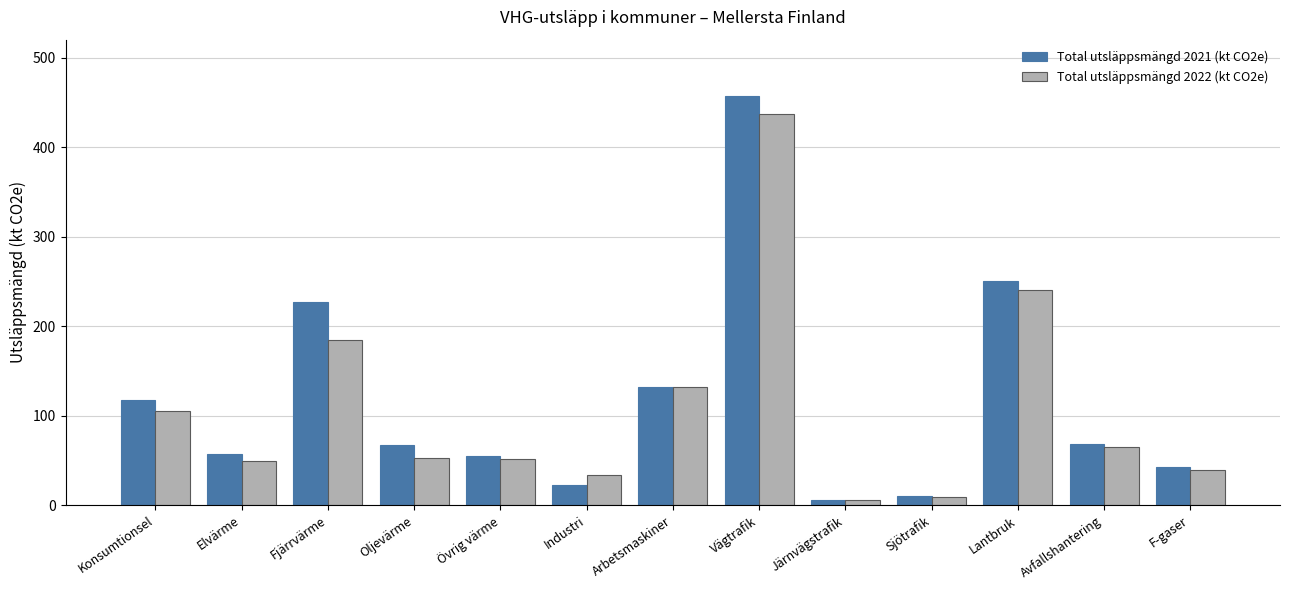

Is it true that Total utsläppsmängd 2022 (kt CO2e) equals 8.8 at Sjötrafik?

True